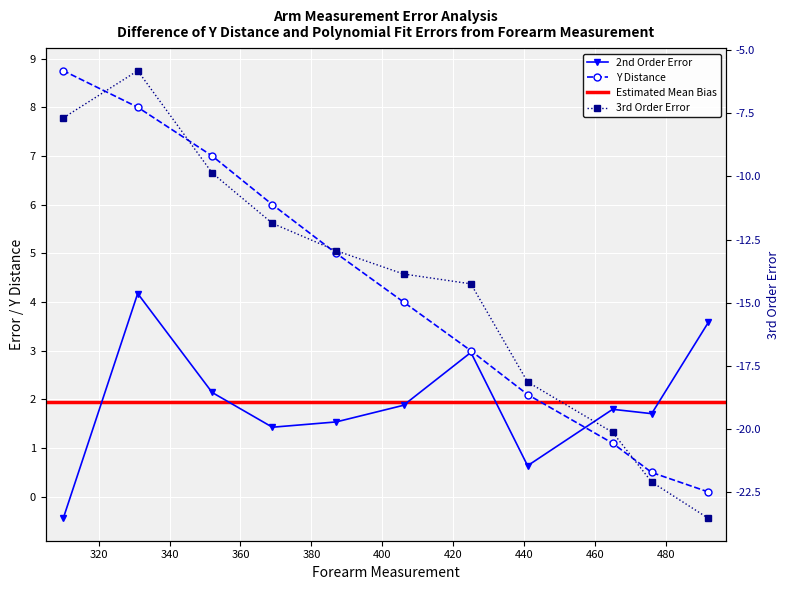

Which series has the largest range (max minus min)?

3rd Order Error